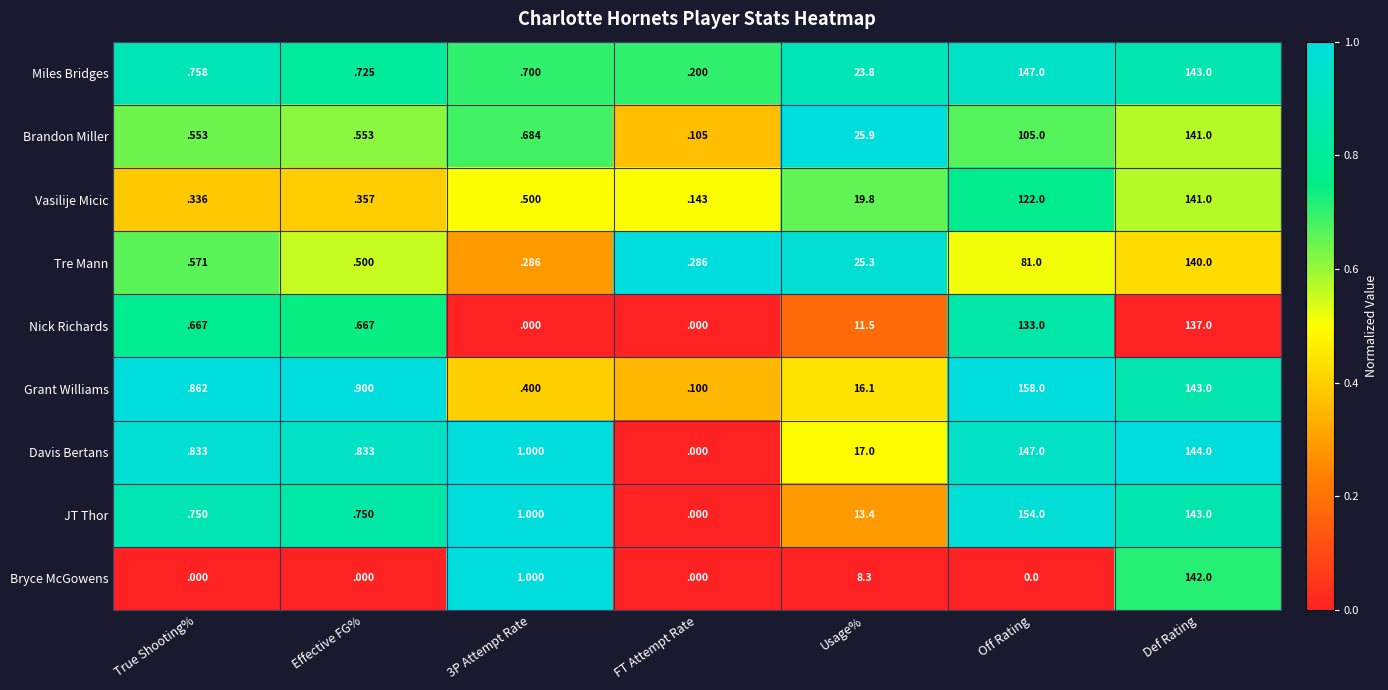

Rank the series at Effective FG% from highest to lowest value.

Grant Williams, Davis Bertans, JT Thor, Miles Bridges, Nick Richards, Brandon Miller, Tre Mann, Vasilije Micic, Bryce McGowens